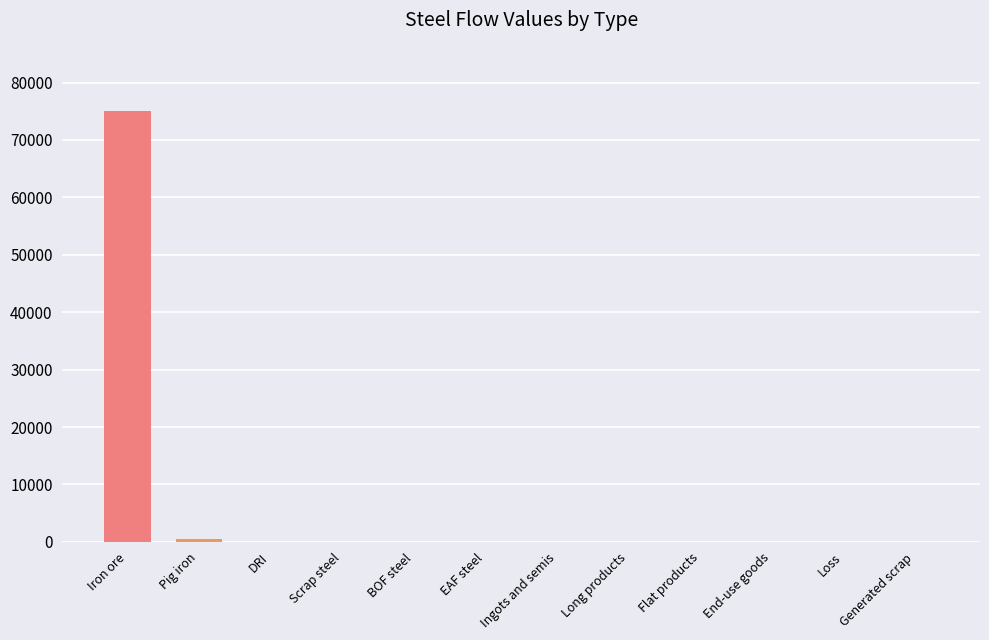

The value at BOF steel is 0.0. True or false?

True